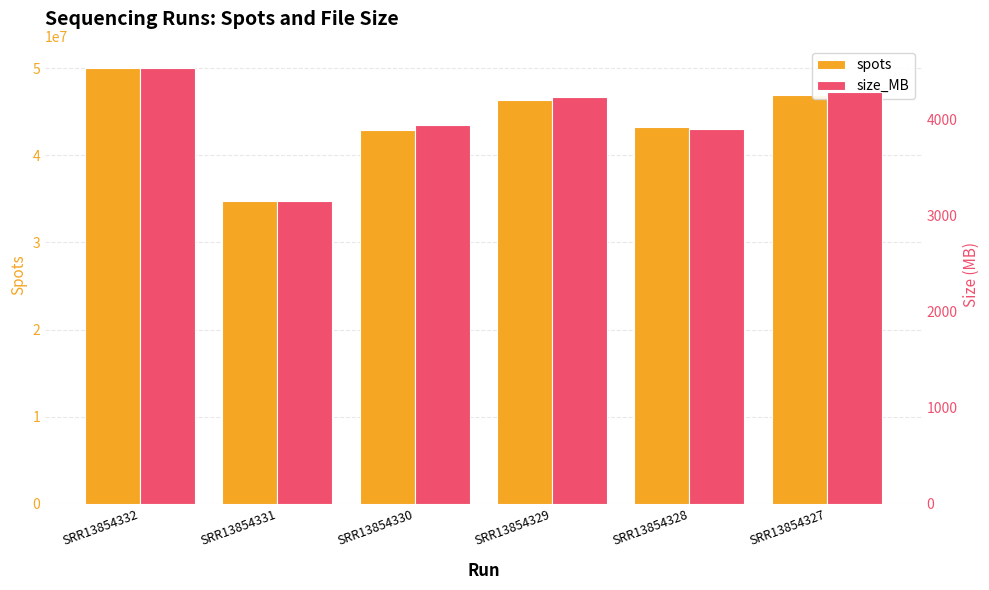

What is the maximum value for size_MB?

4535